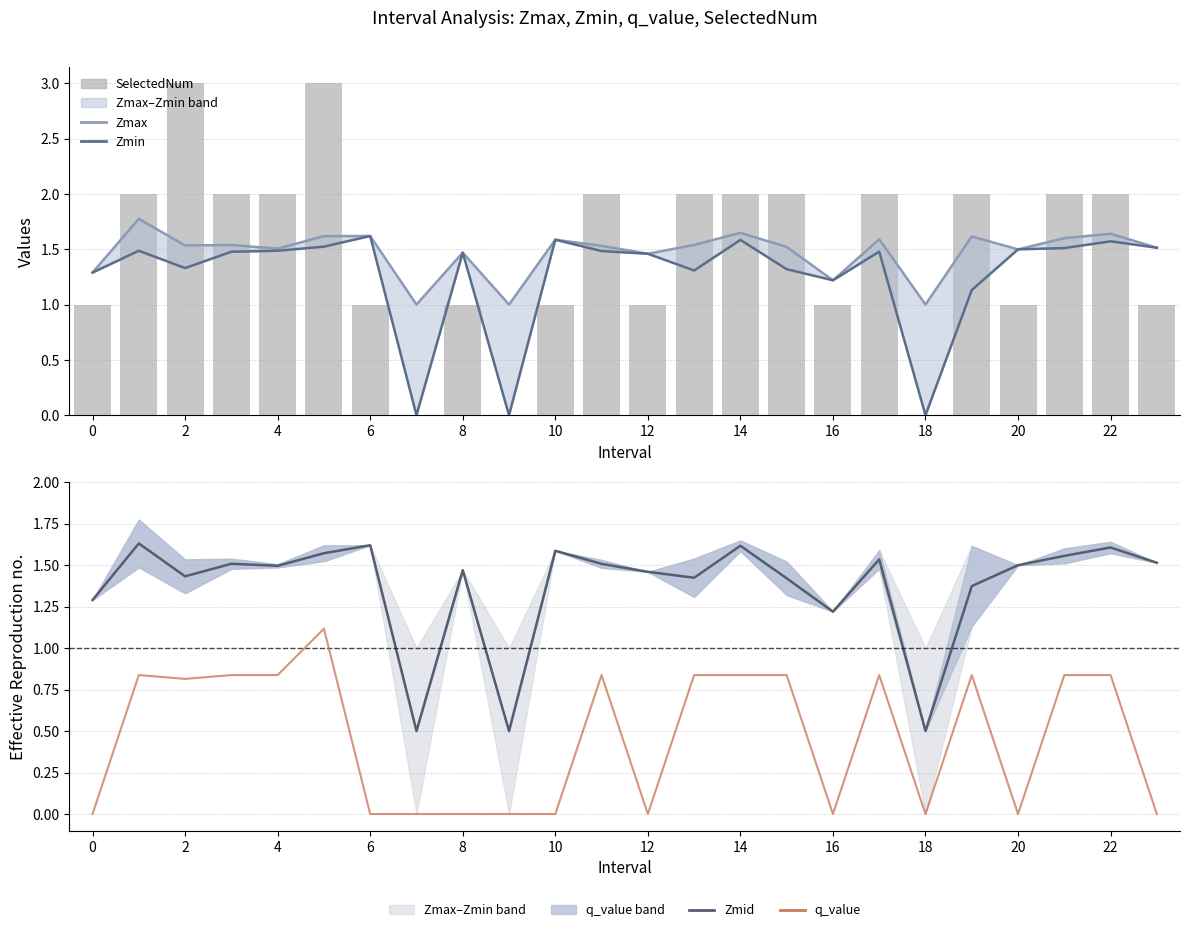

Reading left to right, list all the values displayed in this chart.

Zmax: 1.3	1.8	1.5	1.5	1.5	1.6	1.6	1.0	1.5	1.0	1.6	1.5	1.5	1.5	1.6	1.5	1.2	1.6	1.0	1.6	1.5	1.6	1.6	1.5
Zmin: 1.3	1.5	1.3	1.5	1.5	1.5	1.6	0.0	1.5	0.0	1.6	1.5	1.5	1.3	1.6	1.3	1.2	1.5	0.0	1.1	1.5	1.5	1.6	1.5
SelectedNum: 1.0	2.0	3.0	2.0	2.0	3.0	1.0	0.0	1.0	0.0	1.0	2.0	1.0	2.0	2.0	2.0	1.0	2.0	0.0	2.0	1.0	2.0	2.0	1.0
Zmid (estimate): 1.3	1.6	1.4	1.5	1.5	1.6	1.6	0.5	1.5	0.5	1.6	1.5	1.5	1.4	1.6	1.4	1.2	1.5	0.5	1.4	1.5	1.6	1.6	1.5
q_value: -0.0	0.8	0.8	0.8	0.8	1.1	-0.0	0.0	-0.0	0.0	-0.0	0.8	-0.0	0.8	0.8	0.8	-0.0	0.8	0.0	0.8	-0.0	0.8	0.8	-0.0